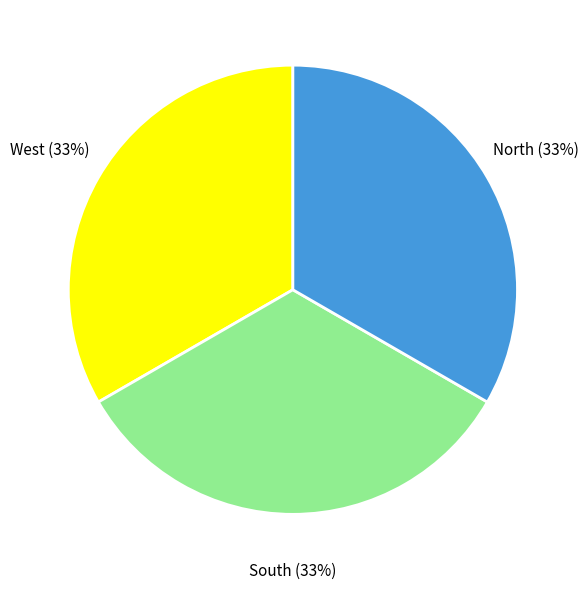

To the nearest percent, what is the average slice percentage?

33%